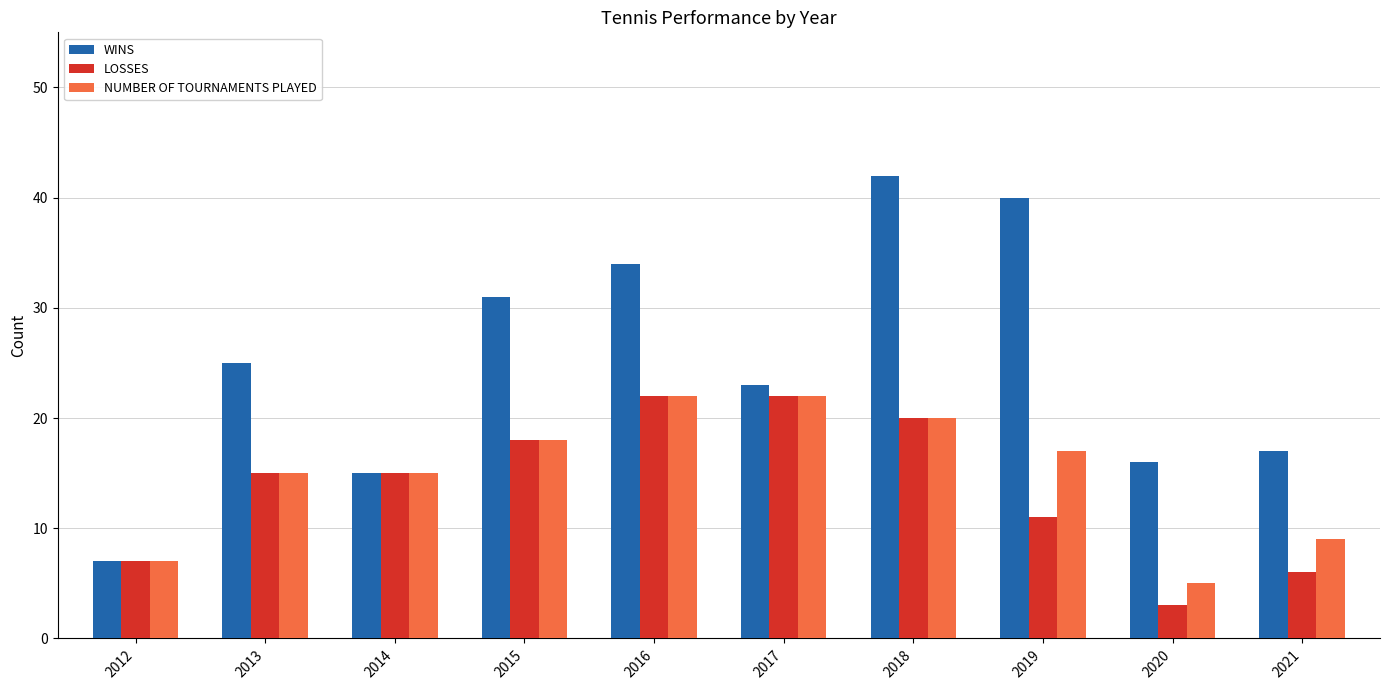

What is the smallest value displayed?

3